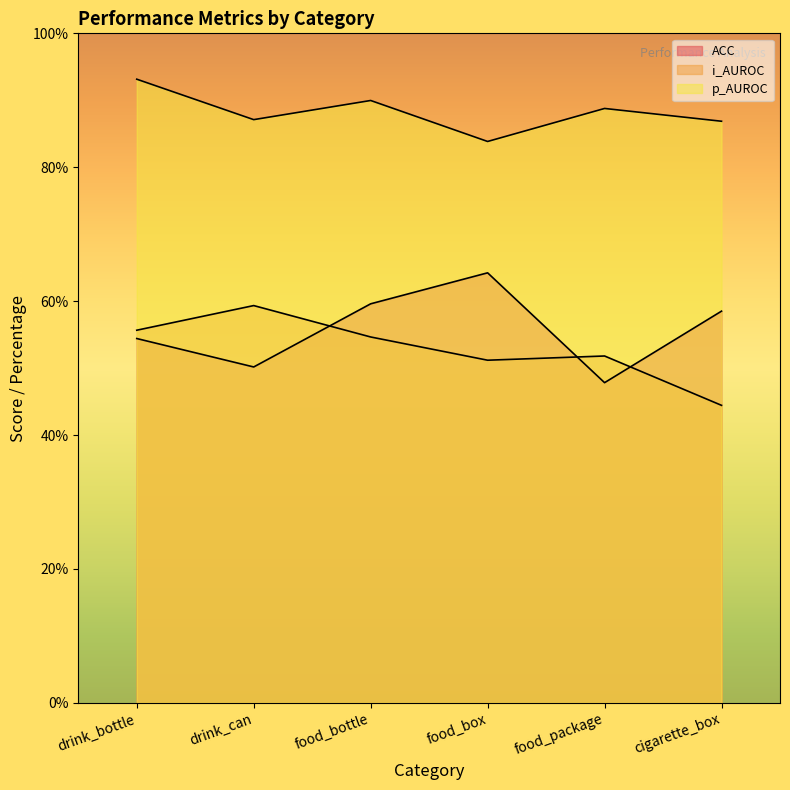

How many interior local peaks does the ACC series have?

1